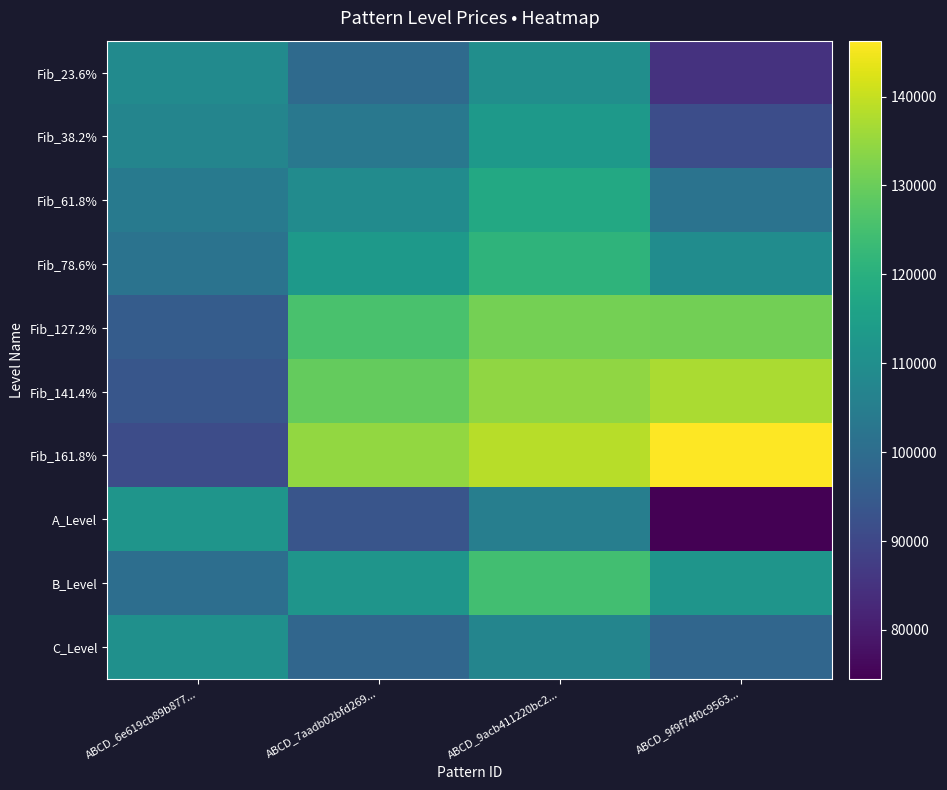

Which series has the widest spread of values?

Fib_161.8%